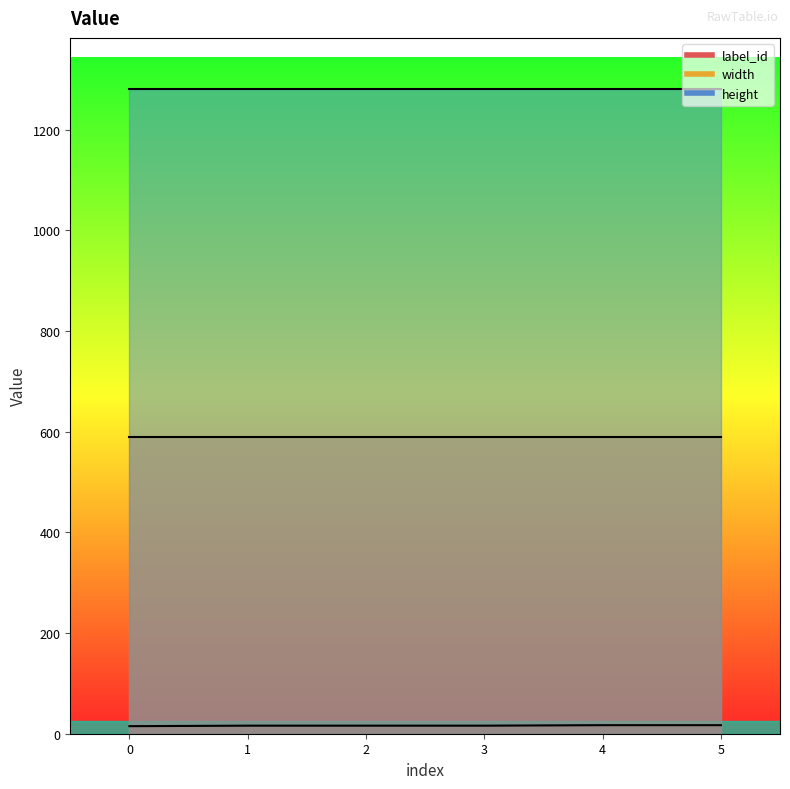

What is the total value across all series at 1?

1886